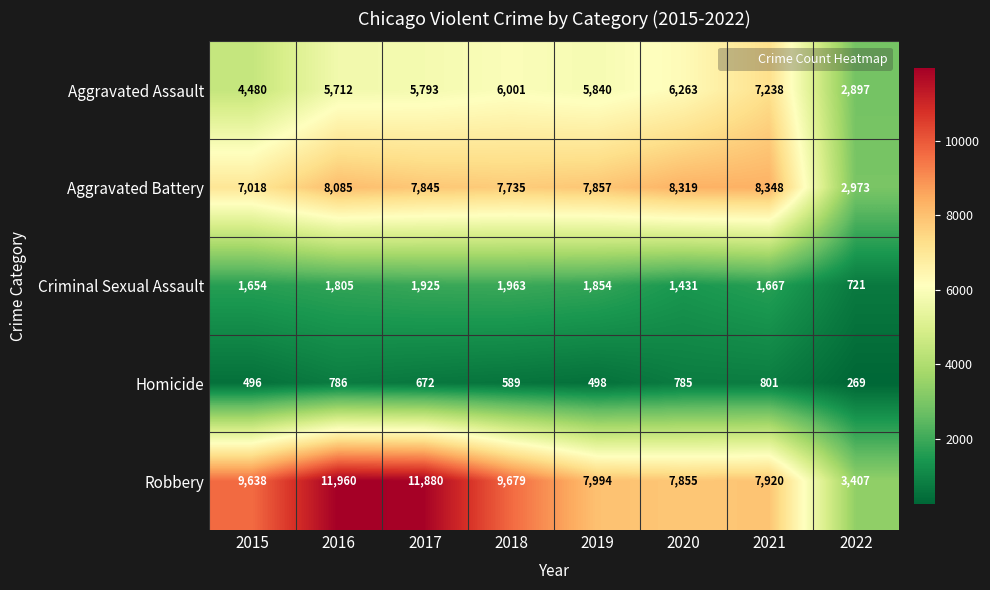

Is it true that Aggravated Battery equals 7857 at 2019?

True